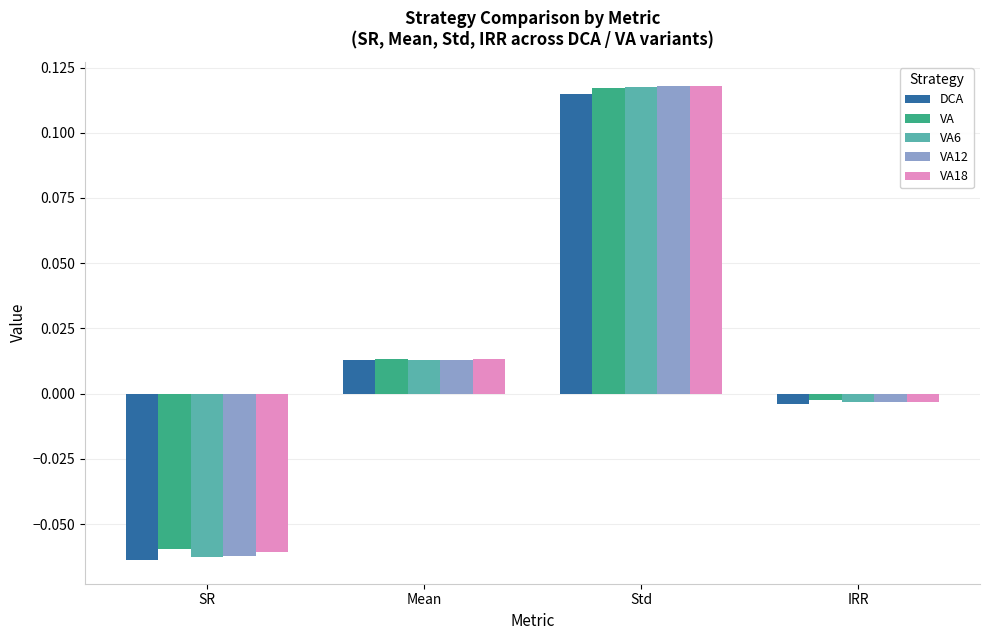

At which label does VA18 first exceed 0?

Mean